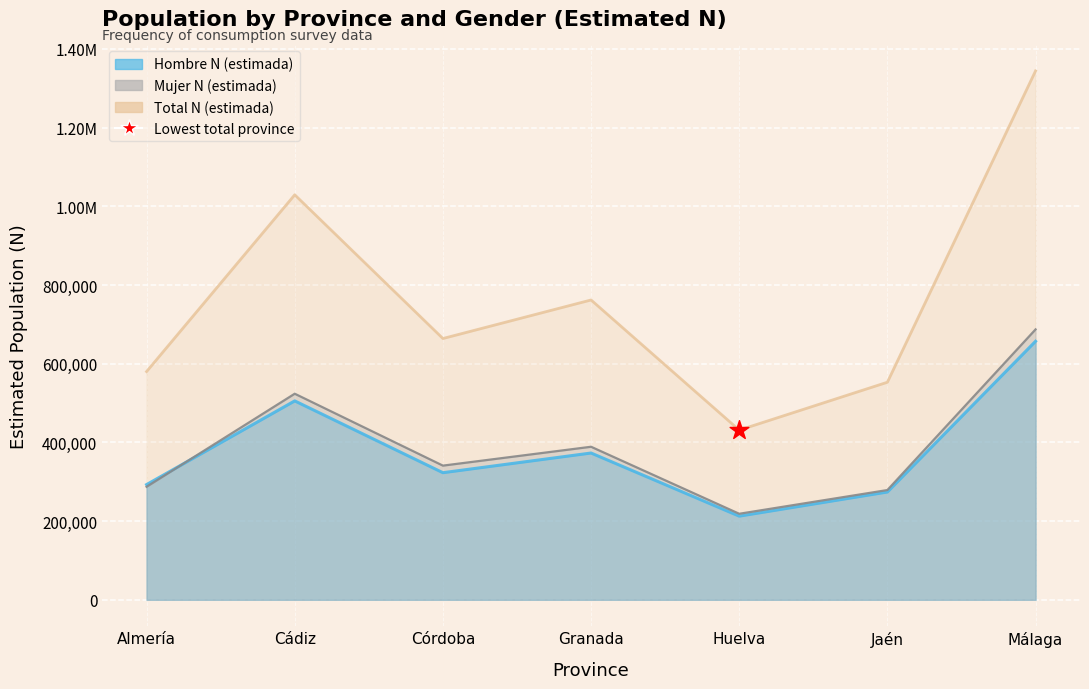

Which series has the largest total across all categories?

Total N (estimada)